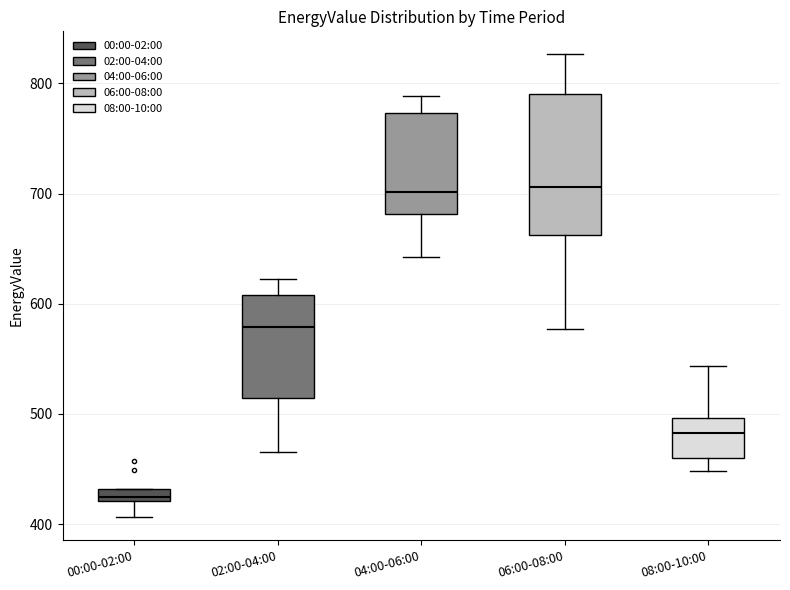

Which box has the lowest median line?

00:00-02:00